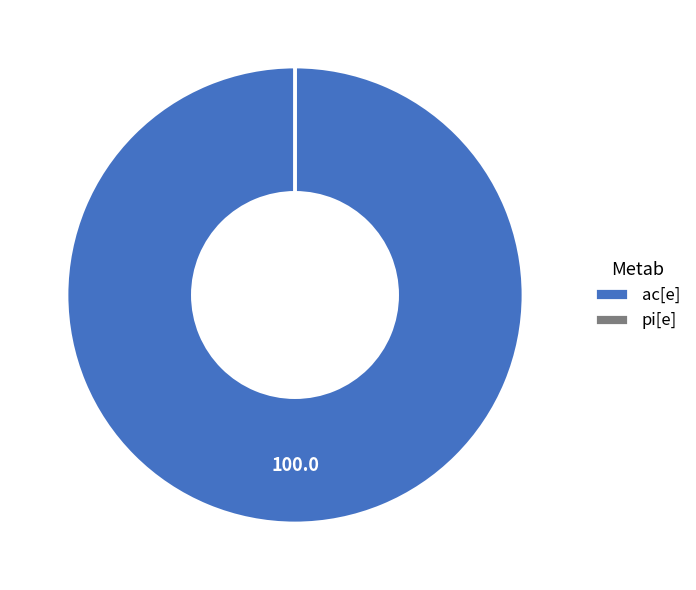

Is there any slice that represents more than half of the pie?

Yes